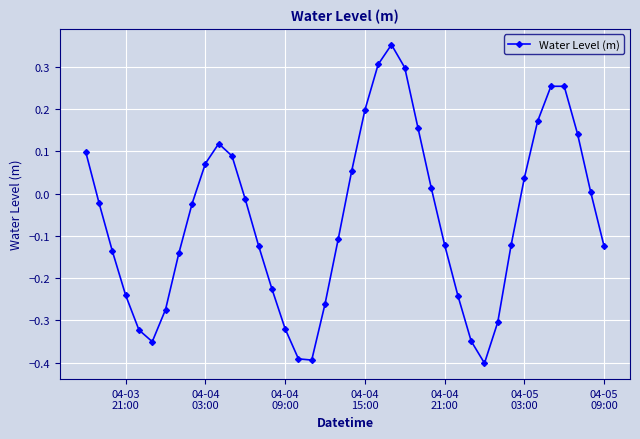

True or false: the data has more than 0 interior local peaks.

True